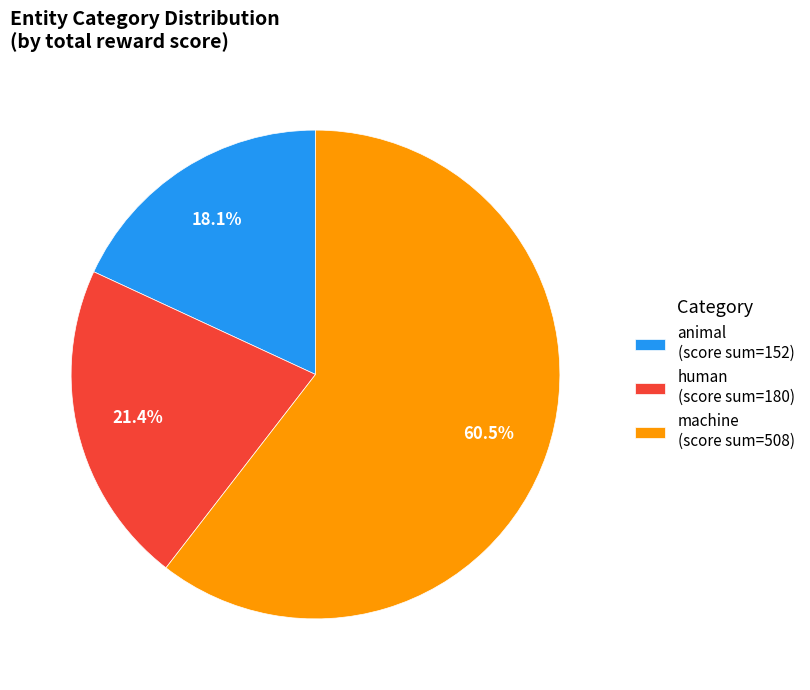

Count the number of slices in the pie.

3